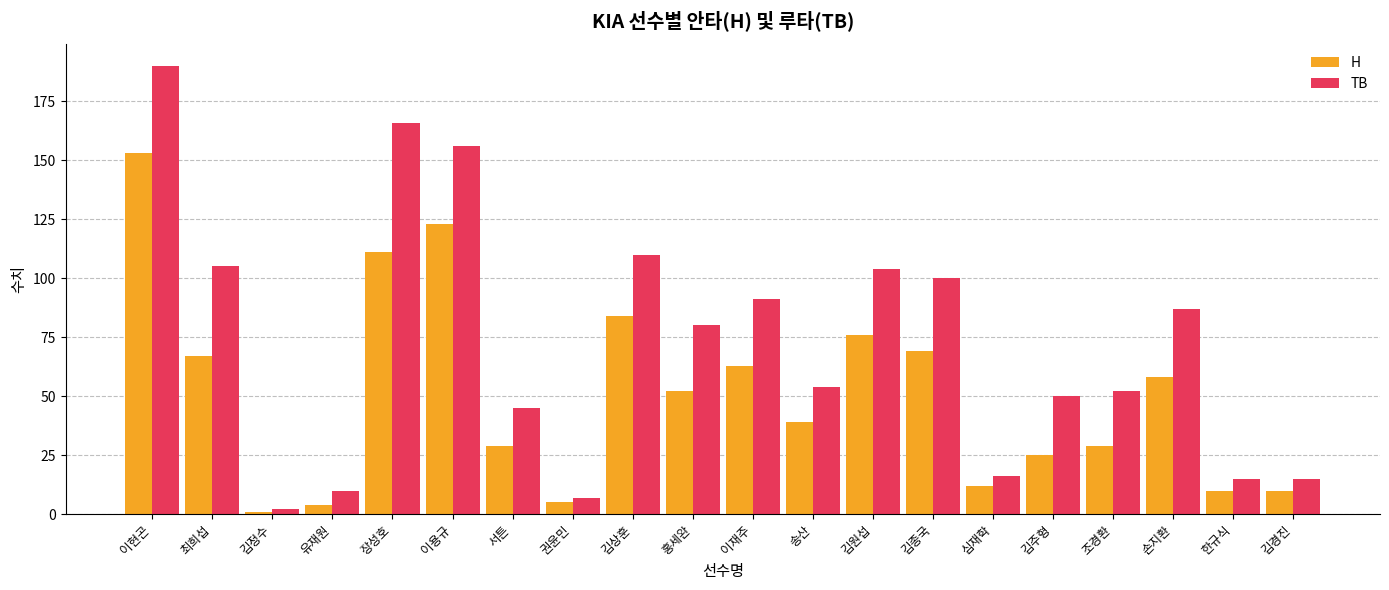

Reading left to right, extract all data points from this chart.

H: 이현곤=153	최희섭=67	김정수=1	유재원=4	장성호=111	이용규=123	서튼=29	권윤민=5	김상훈=84	홍세완=52	이재주=63	송산=39	김원섭=76	김종국=69	심재학=12	김주형=25	조경환=29	손지환=58	한규식=10	김경진=10
TB: 이현곤=190	최희섭=105	김정수=2	유재원=10	장성호=166	이용규=156	서튼=45	권윤민=7	김상훈=110	홍세완=80	이재주=91	송산=54	김원섭=104	김종국=100	심재학=16	김주형=50	조경환=52	손지환=87	한규식=15	김경진=15